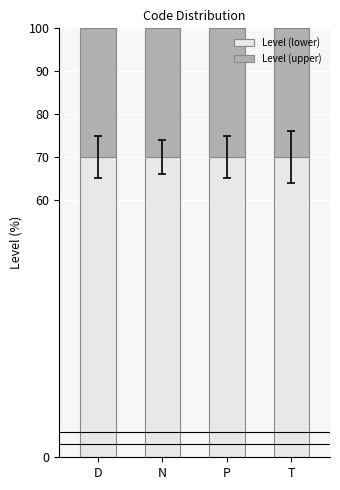

How many distinct data groups are displayed?

2